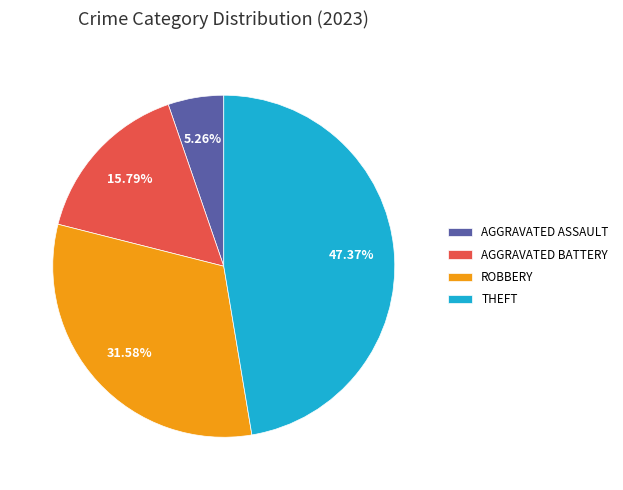

Which has a higher value, AGGRAVATED BATTERY or ROBBERY?

ROBBERY